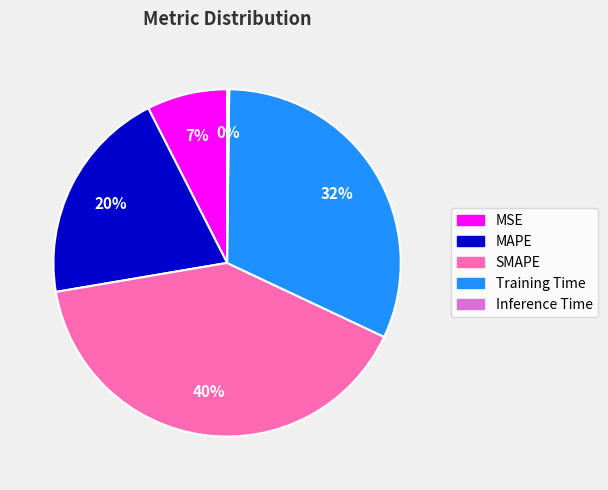

Which slice is the largest?

SMAPE